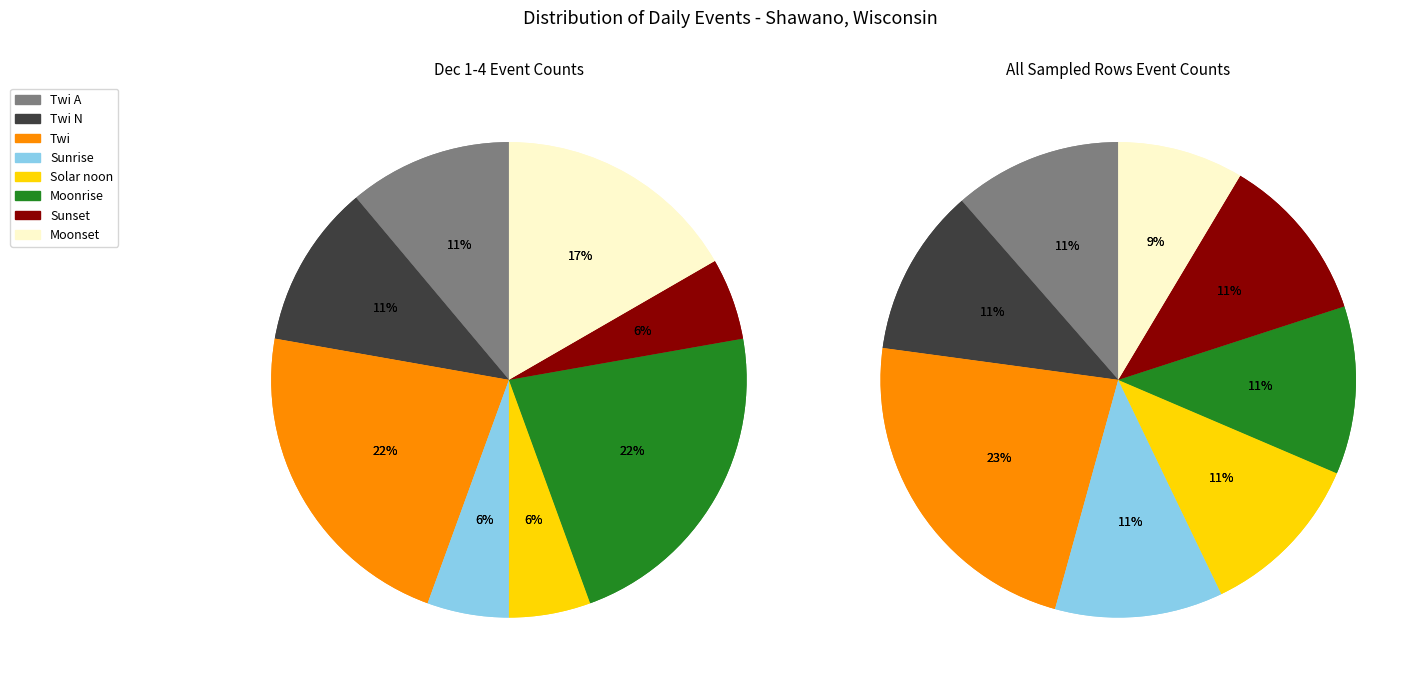

Does Twi N represent more than half of the total?

No